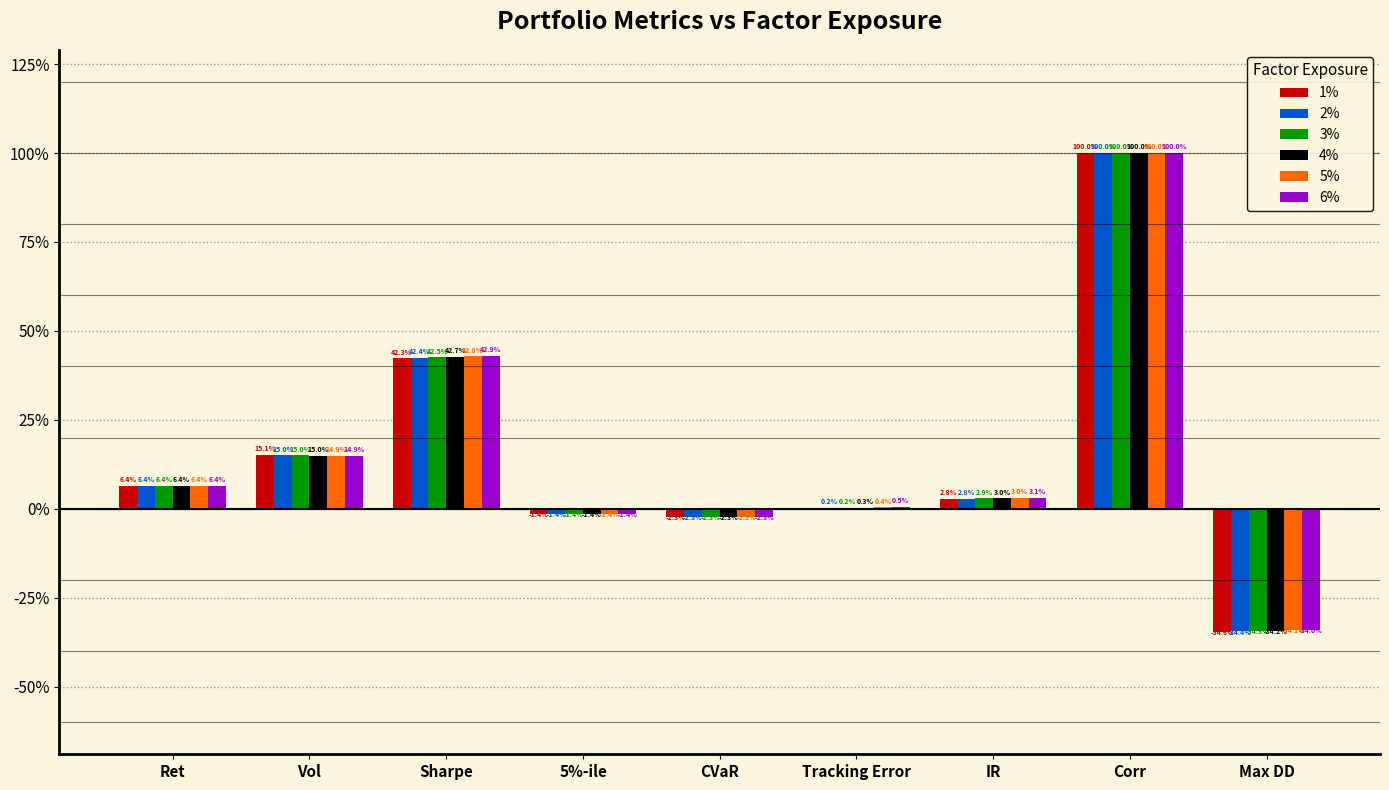

What are all the series names shown in the legend?

1%, 2%, 3%, 4%, 5%, 6%